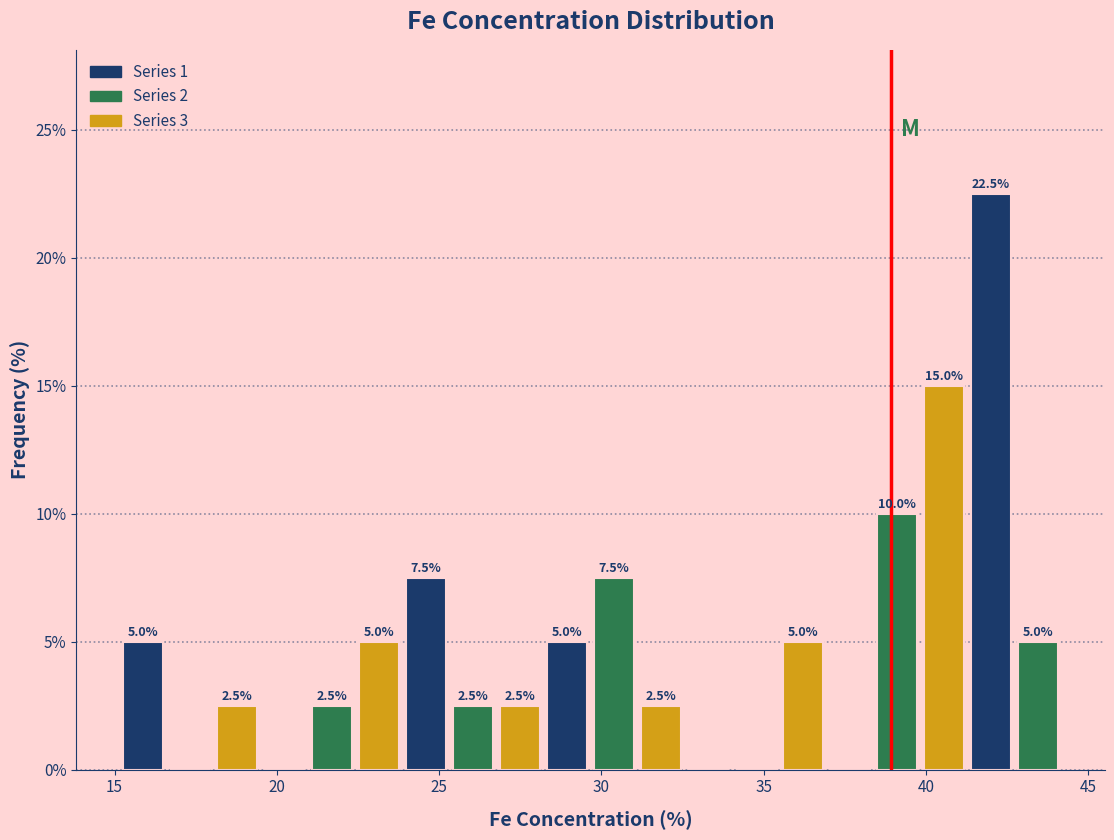

Around what value on the x-axis is the tallest bar? Give the approximate position of its centre, as read against the axis.

42.0